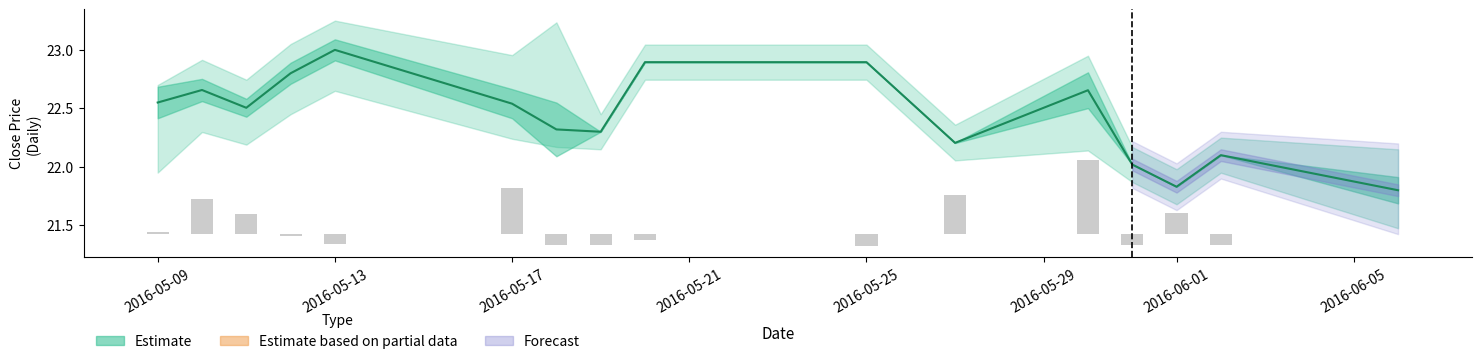

At which label does Close first exceed 22?

2016-05-09